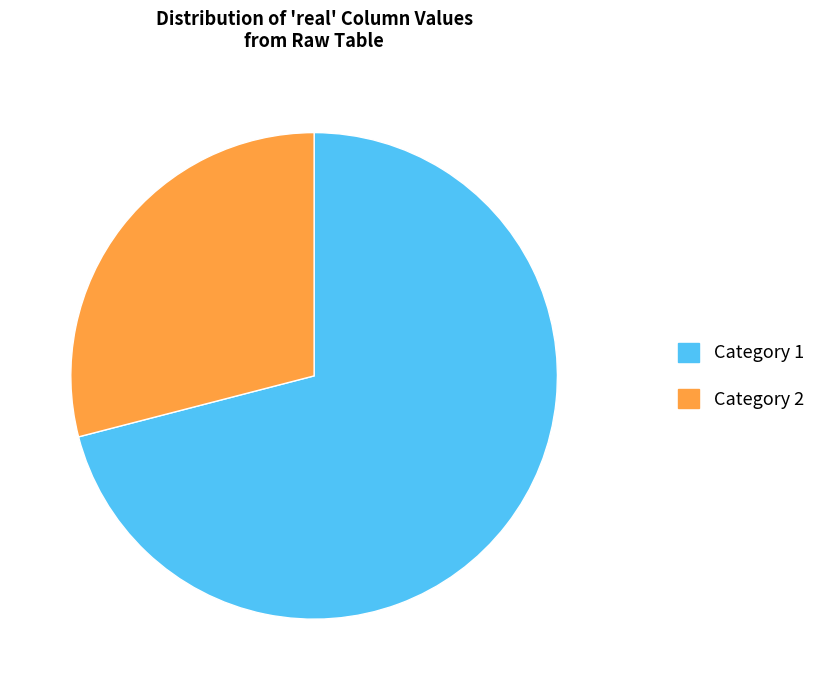

Do Category 2 and Category 1 together represent more than half of the pie?

Yes